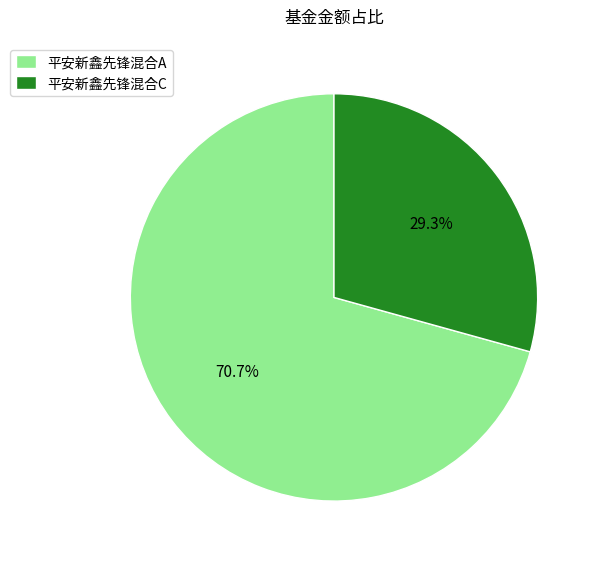

Is there any slice that represents more than half of the pie?

Yes